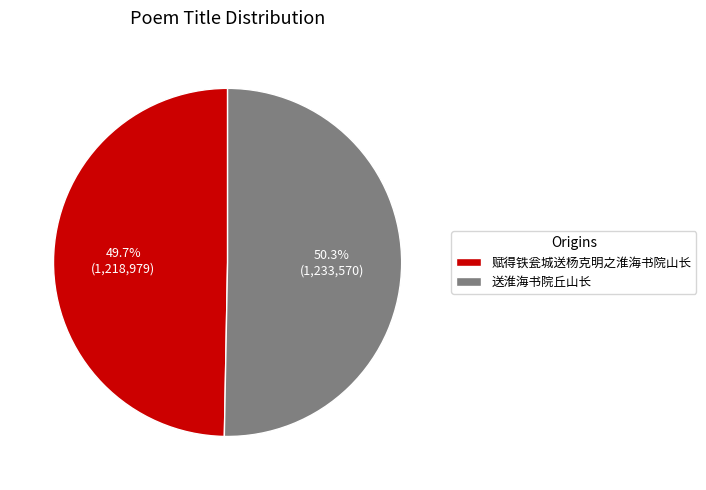

Do 送淮海书院丘山长 and 赋得铁瓮城送杨克明之淮海书院山长 together represent more than half of the pie?

Yes